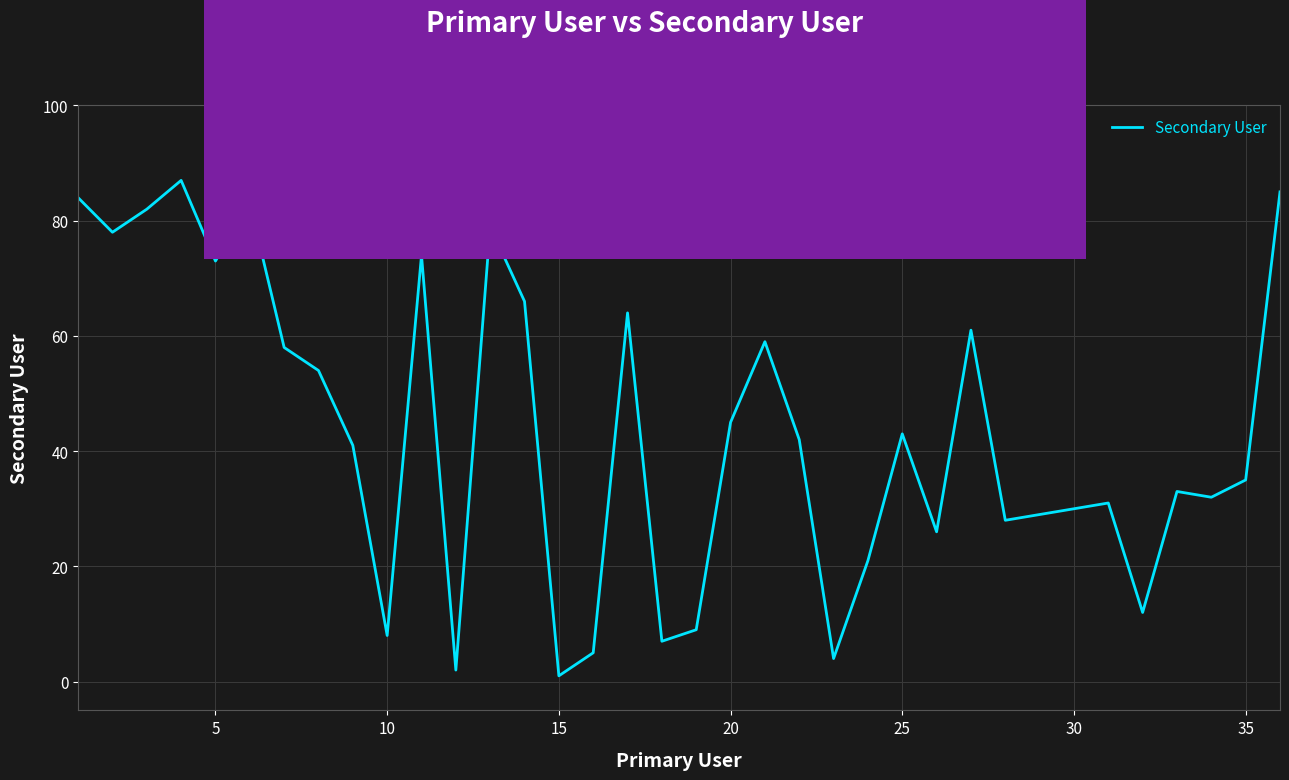

How many lines are shown in the chart?

1